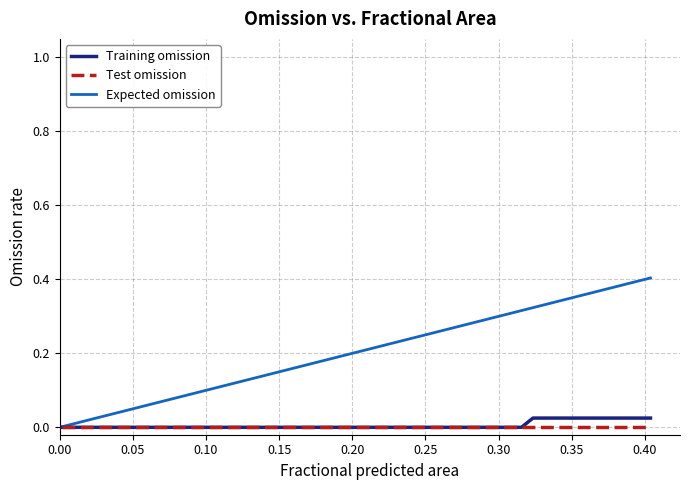

Which series has the widest spread of values?

Expected omission